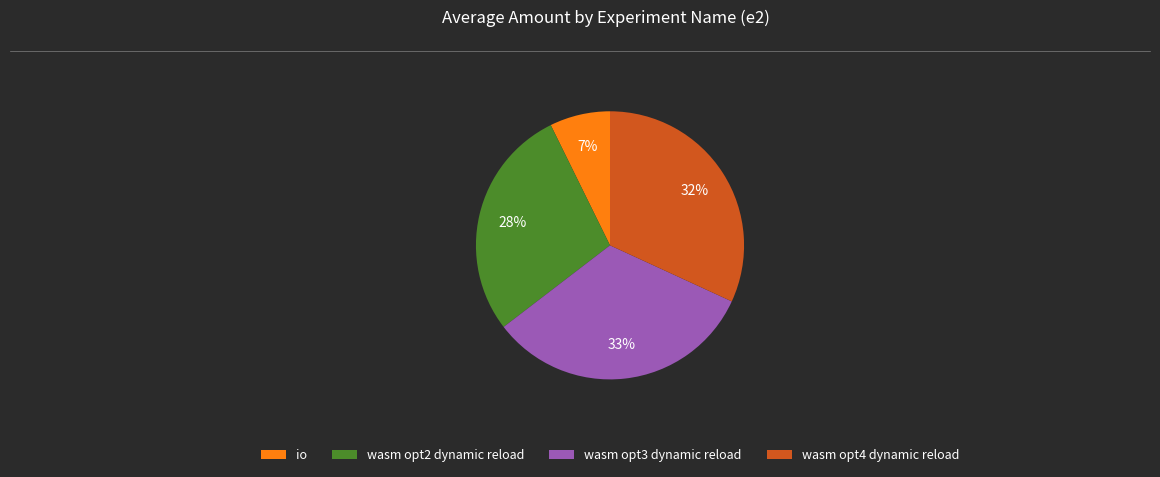

To the nearest percent, what is the difference between the wasm opt2 dynamic reload and wasm opt4 dynamic reload slice percentages?

4%